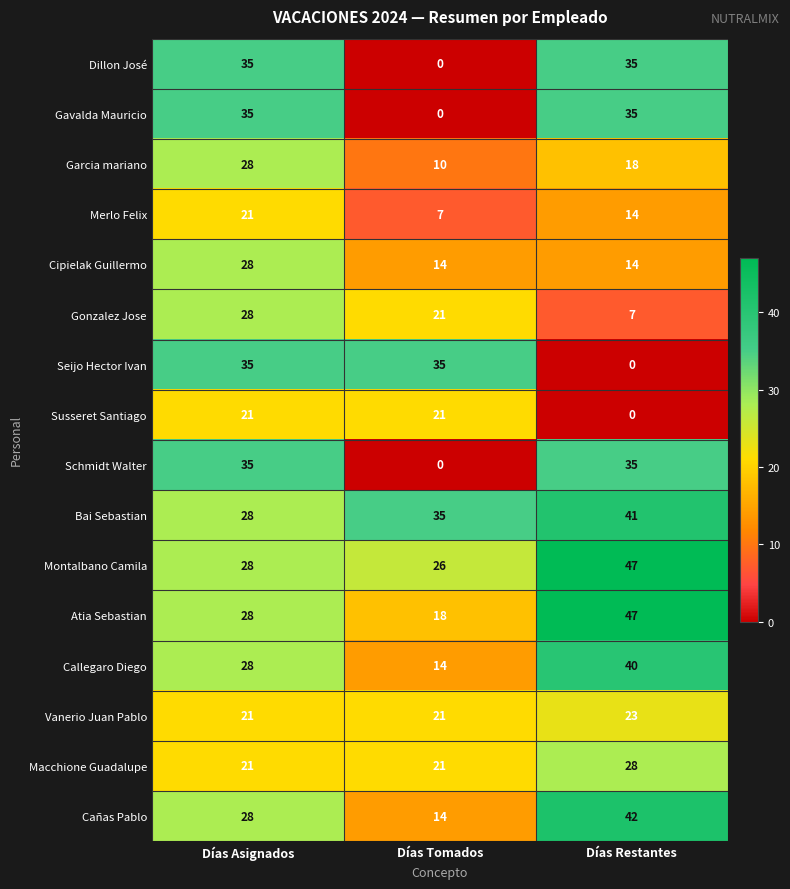

True or false: Cipielak Guillermo has a value of 23 at Días Restantes.

False